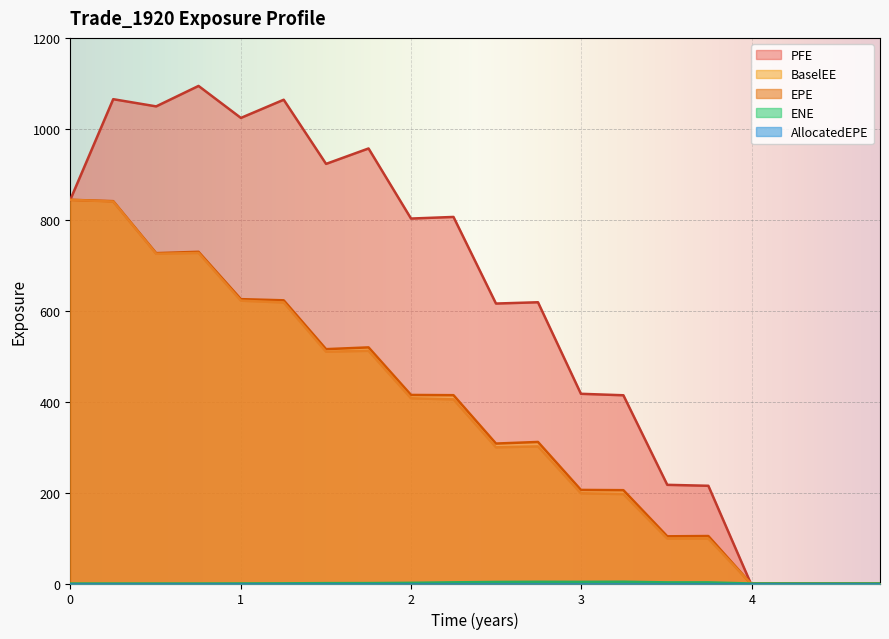

Which series has the widest spread of values?

PFE